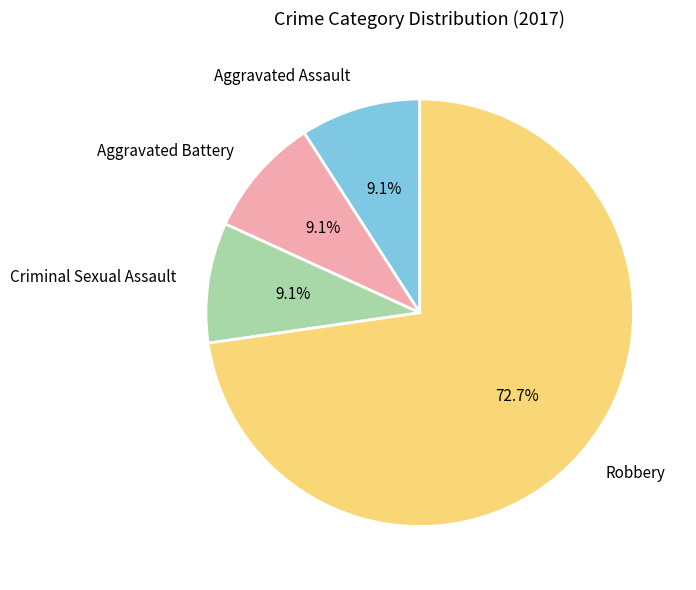

To the nearest percent, what is the combined percentage of Robbery and Aggravated Battery?

82%